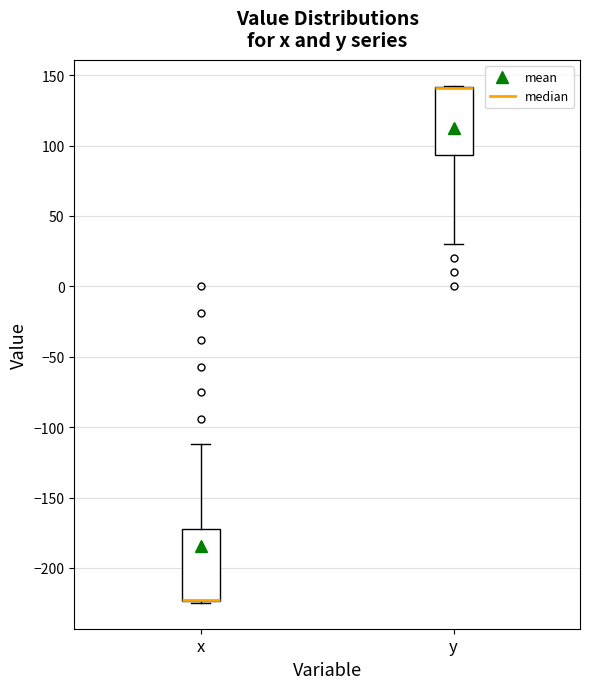

Reading left to right, transcribe this box plot: for each box, give where its median line is, the range the box spans, and where its two whiskers end, as read against the y-axis. The values are not printed on the chart, so give them approximately, as read against the axis.

x: median -220 (drawn on the box's lower edge), box -225 to -170, whiskers -225 (just below the box's lower edge) to -110
y: median 140 (drawn on the box's upper edge), box 95 to 140, whiskers 30 to 145